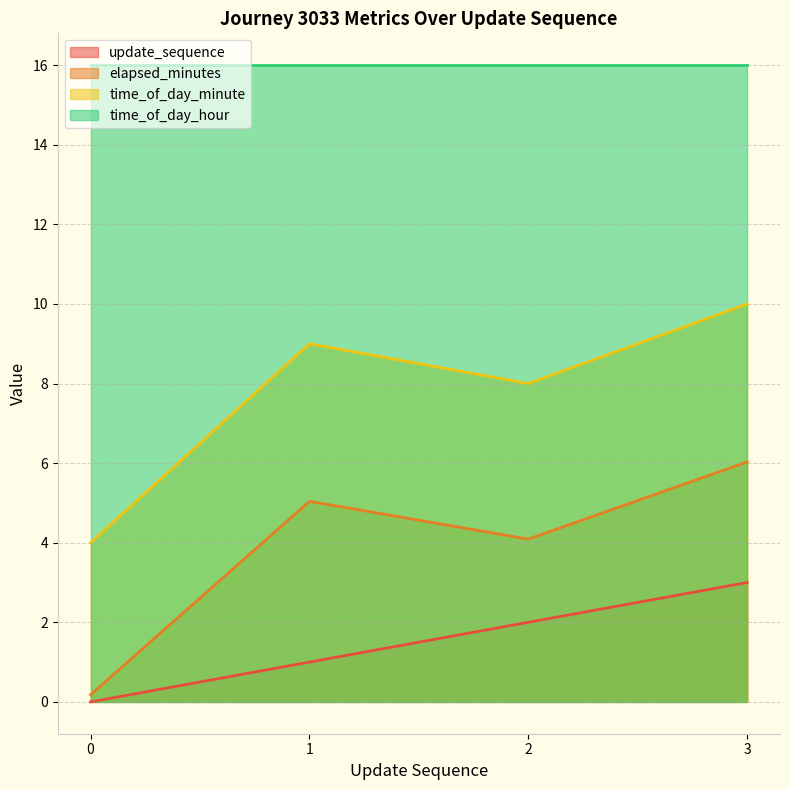

Which has a higher value, 3 or 2?

3